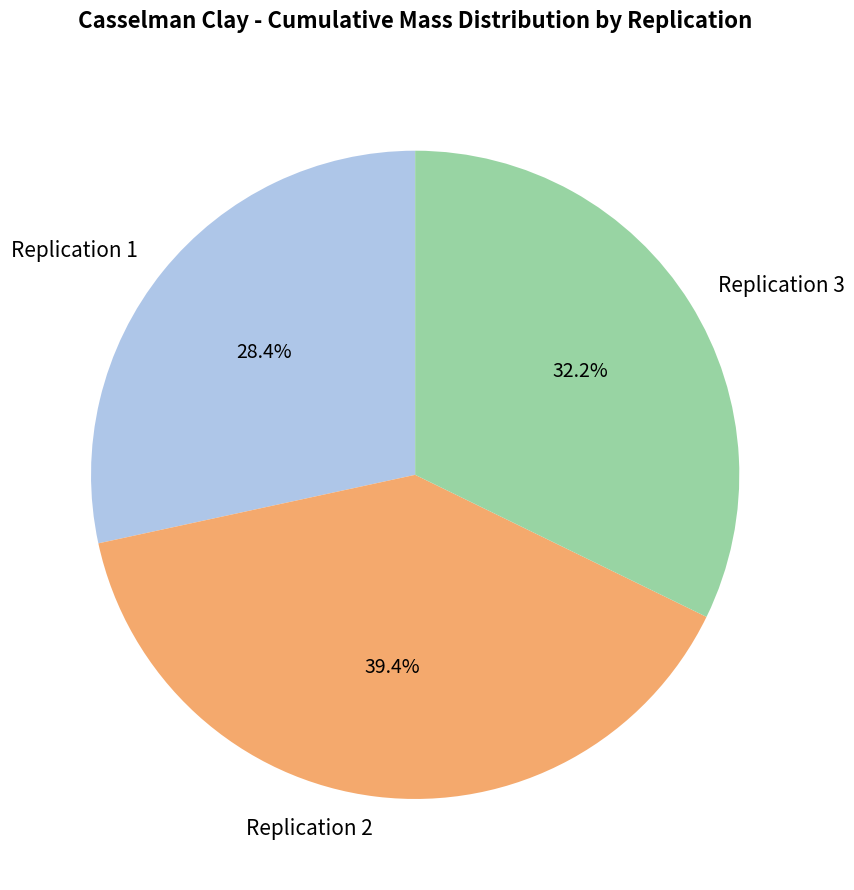

To the nearest percent, what is the difference between the largest and smallest slice percentages?

11%